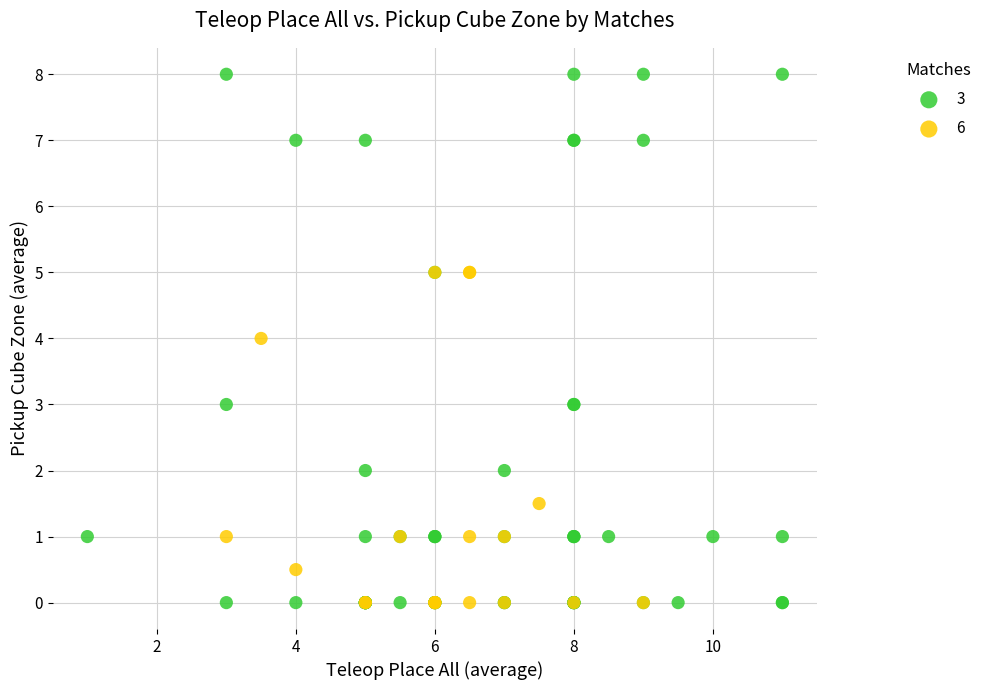

Which series has the largest Y range (max minus min)?

3